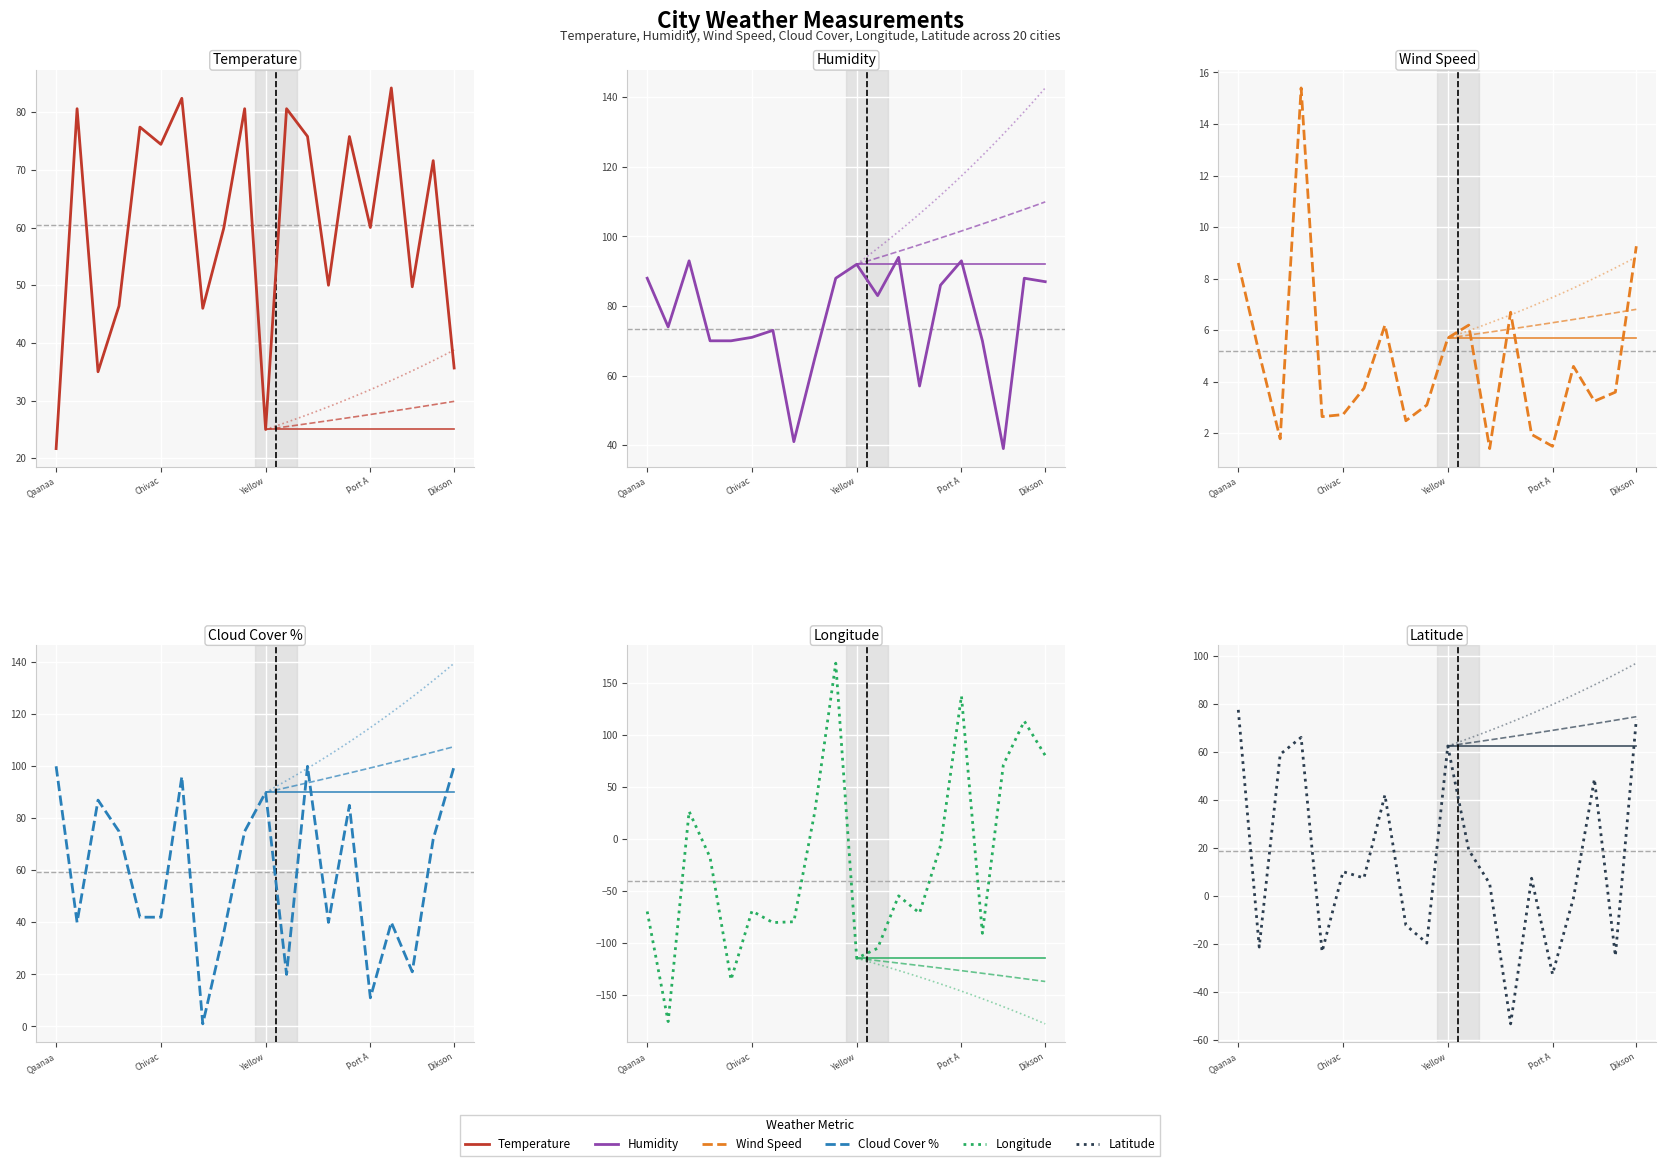

True or false: Temperature has more than 1 interior local peaks.

True